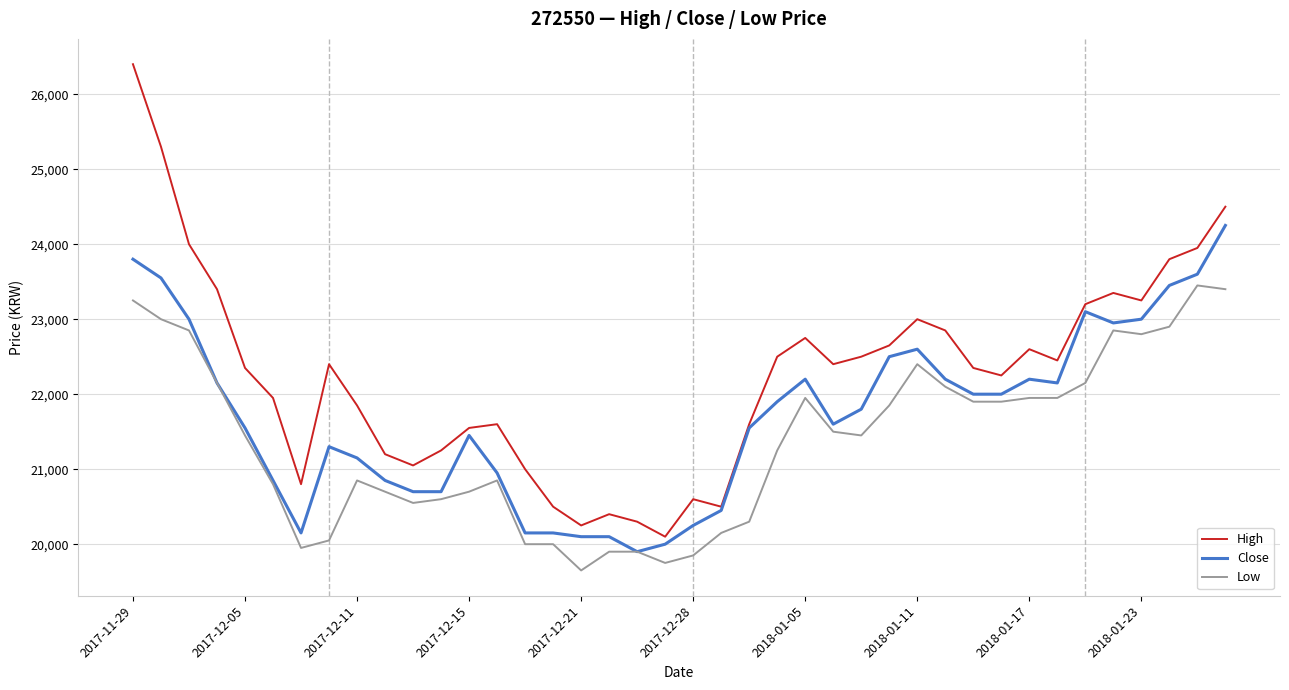

List the series in order of their overall mean, highest first.

High, Close, Low